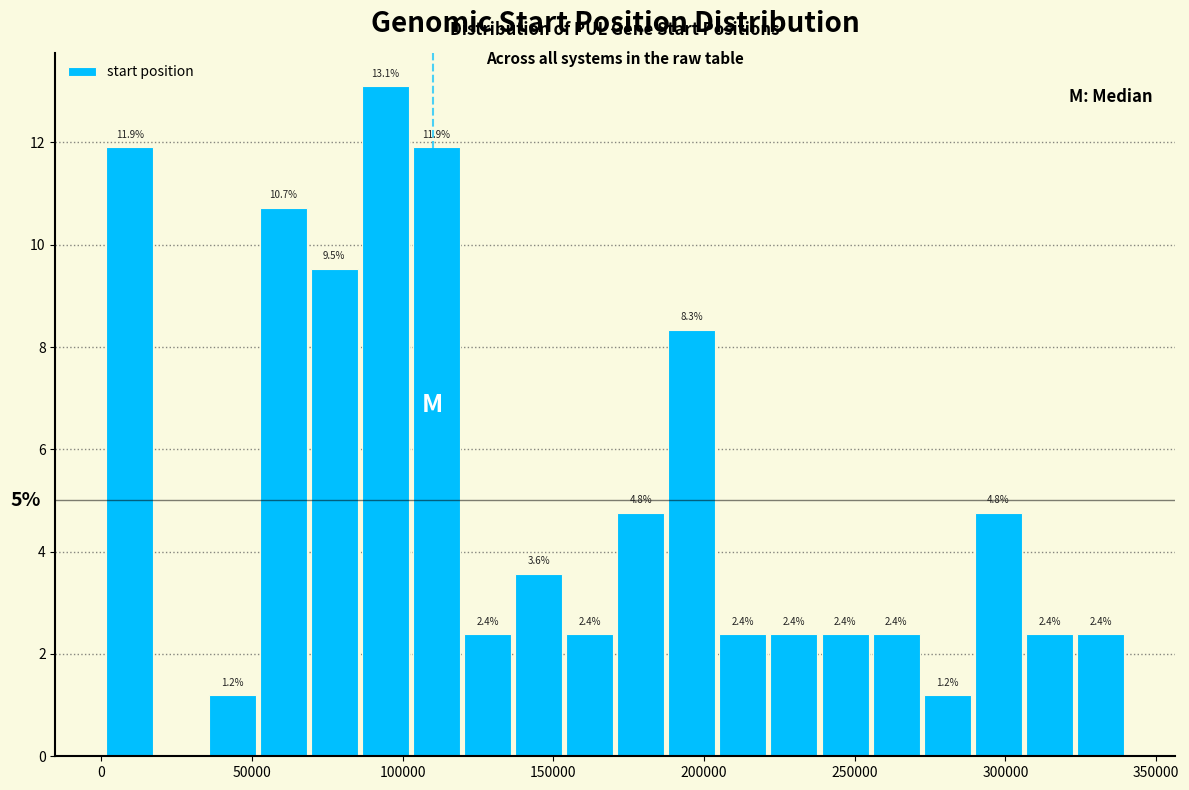

Around what value on the x-axis is the tallest bar? Give the approximate position of its centre, as read against the axis.

95000